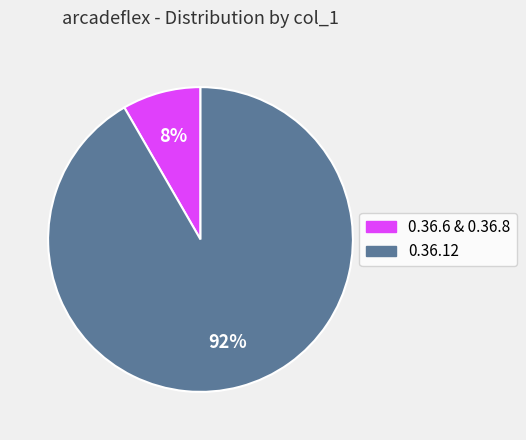

How many segments does this pie chart have?

2